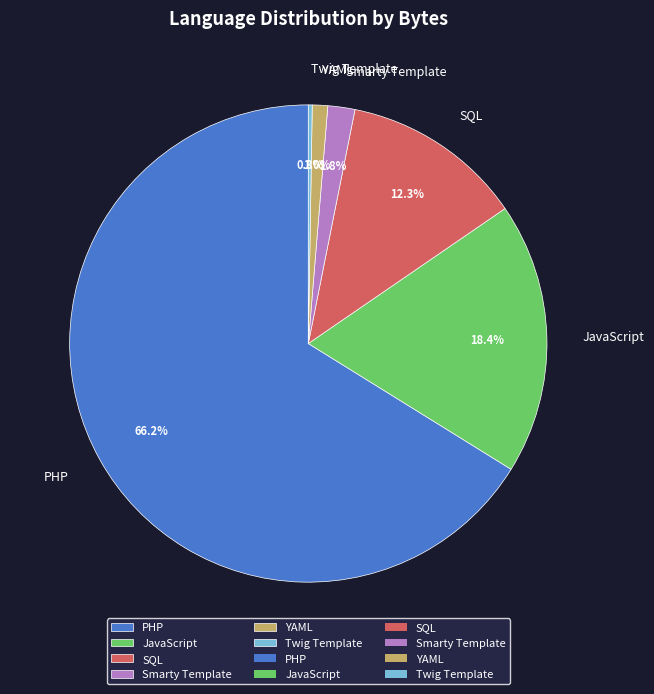

To the nearest percent, what is the average slice percentage?

17%